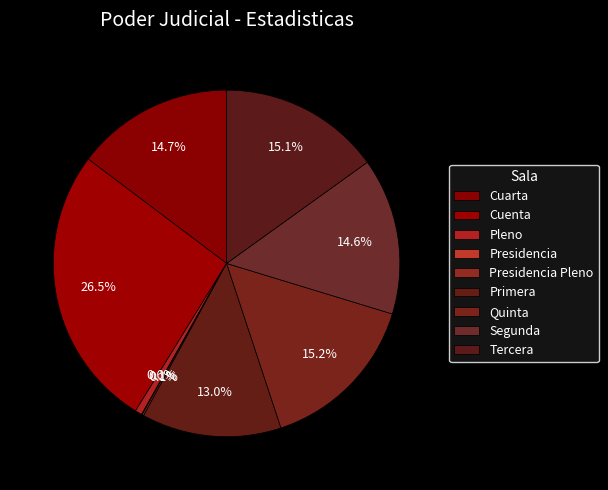

How many slices are in this pie chart?

9